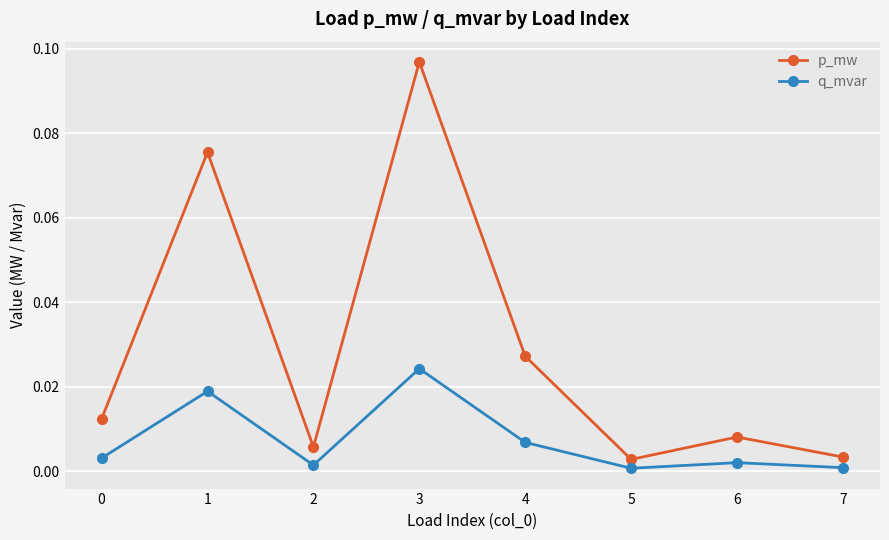

At which category is the sum across all series the highest?

3